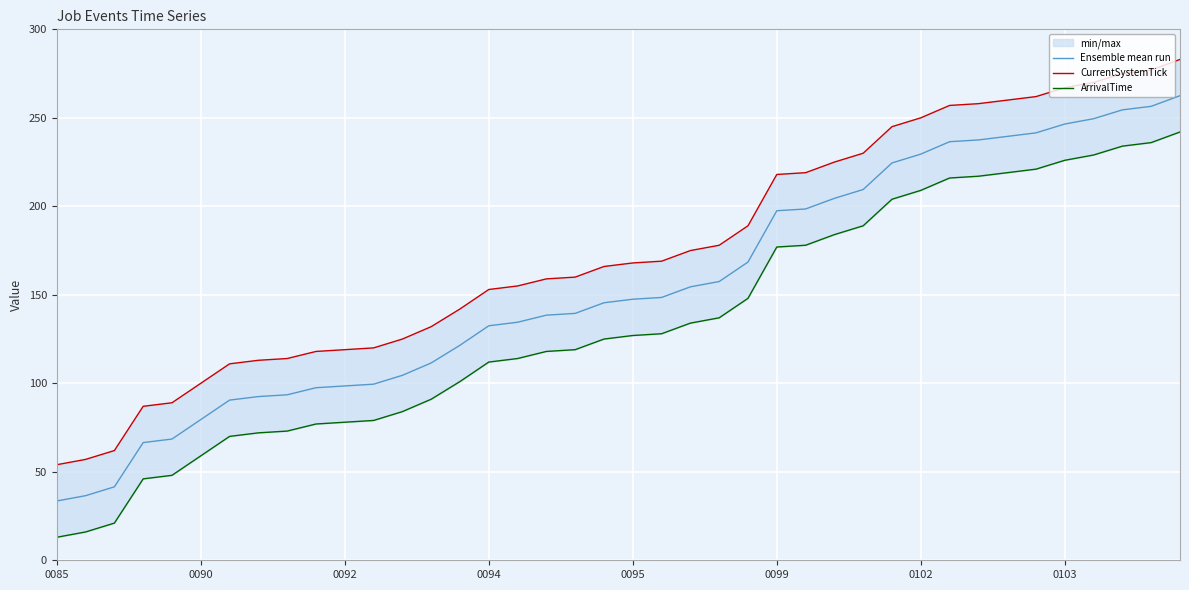

Is it true that Ensemble mean run equals 28.7 at 0094?

False